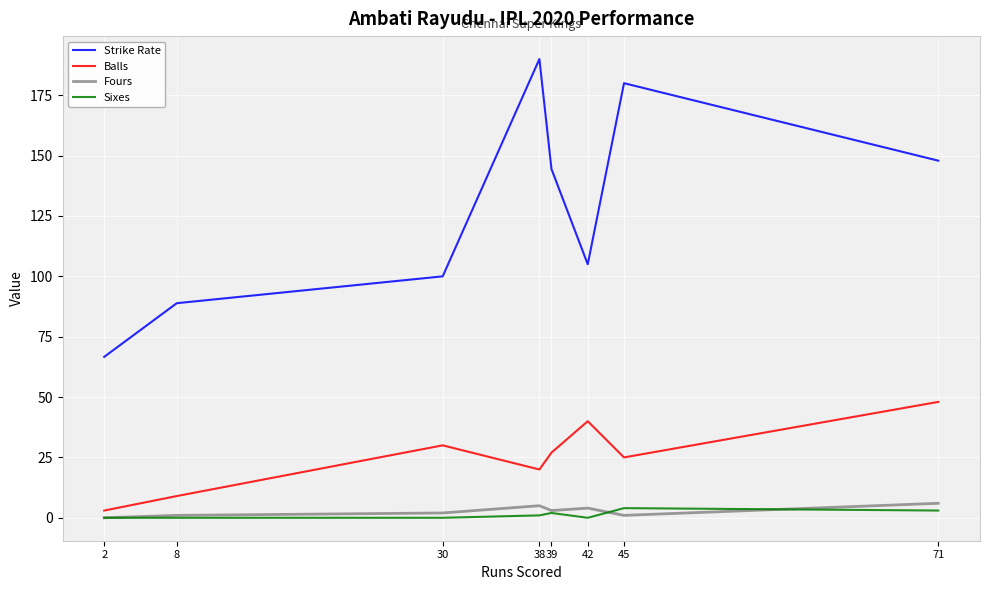

True or false: Sixes and Balls cross at least once.

False